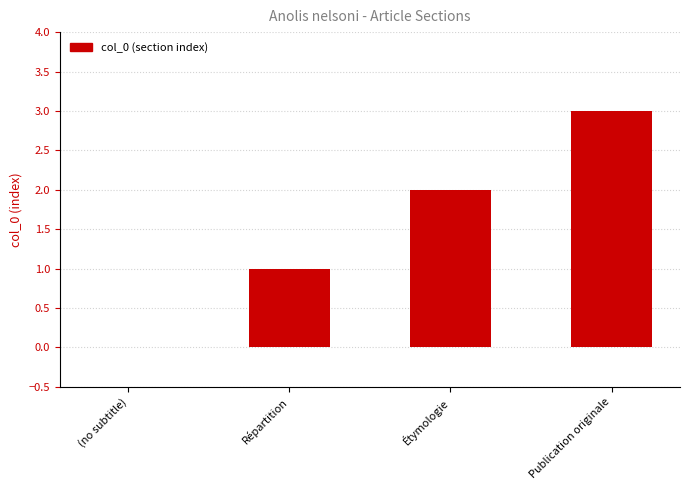

The chart shows a value of 1 at Répartition. True or false?

True